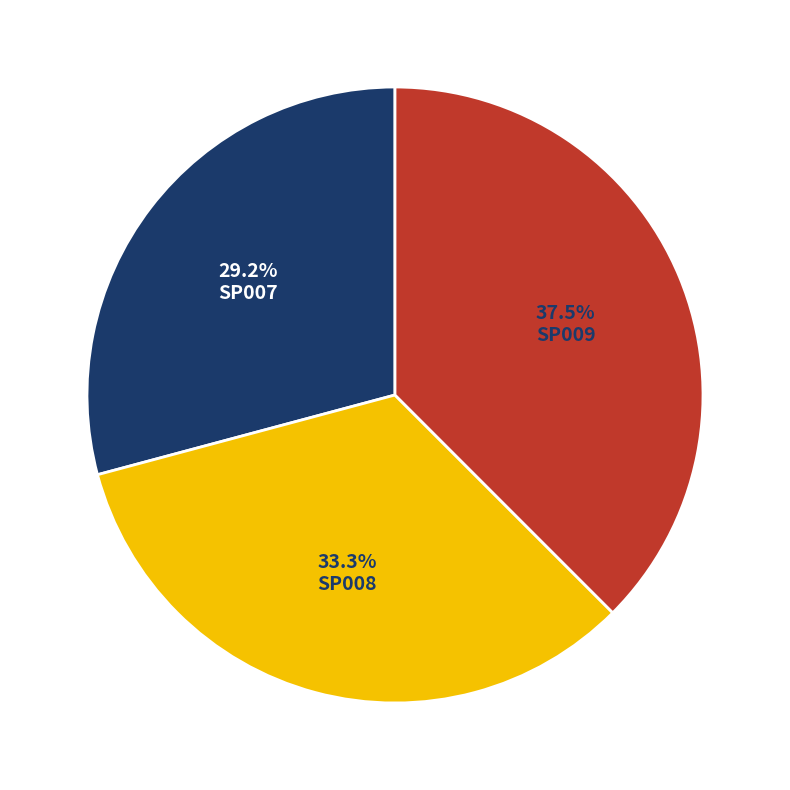

The SP008 slice represents 19% of the pie. True or false?

False